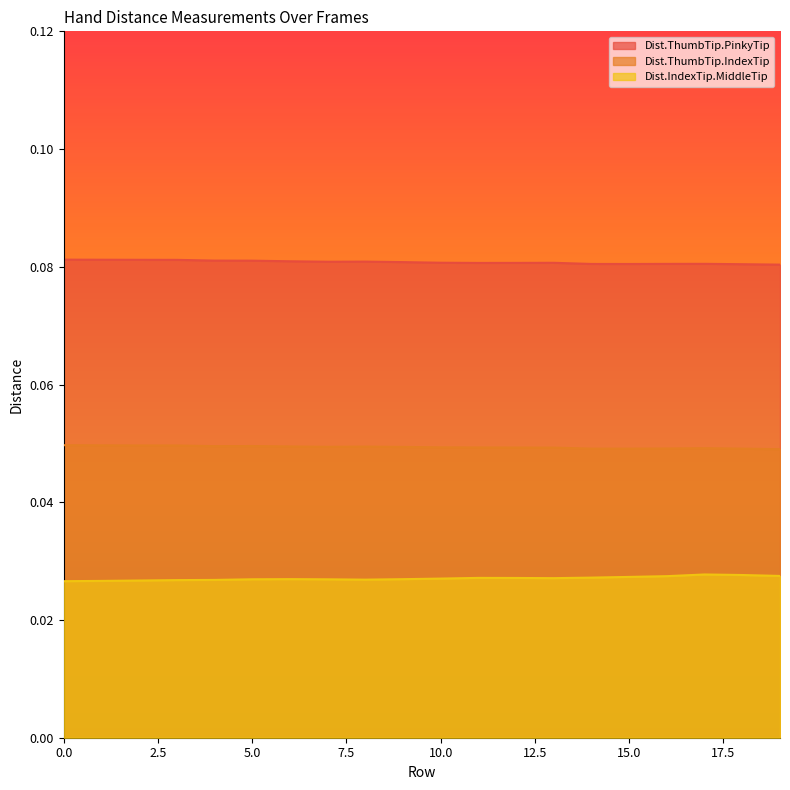

Is the value of Dist.ThumbTip.PinkyTip at 16 greater than the value of Dist.ThumbTip.IndexTip at 11?

Yes